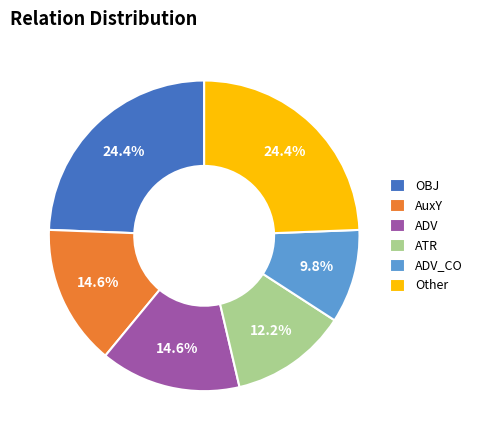

Is it true that ADV is 28% of the pie?

False